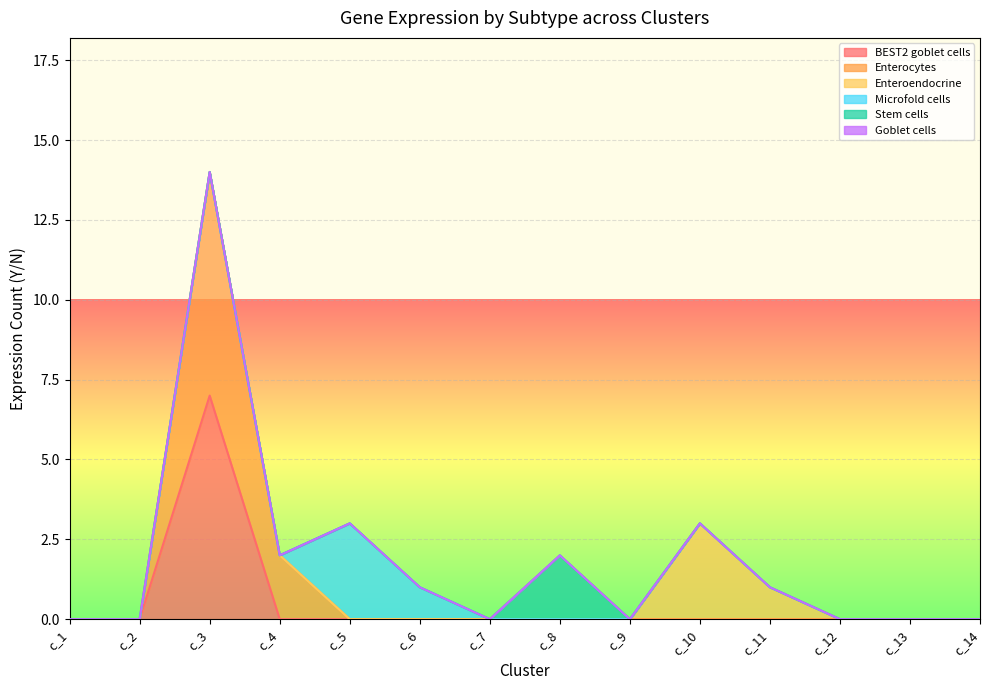

Is it true that Enterocytes equals 4 at c_14?

False